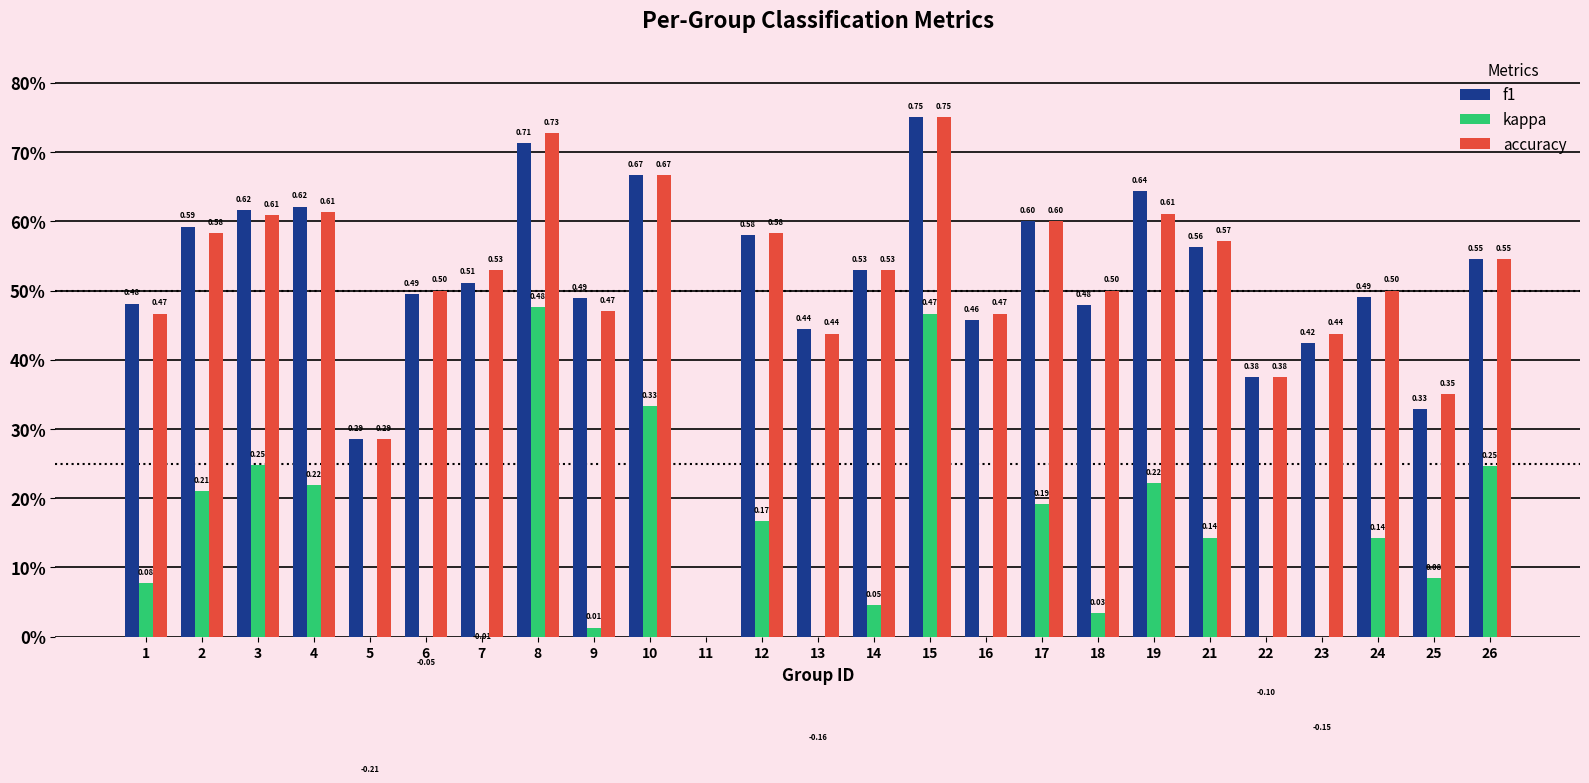

What is the value of the f1 bar at the 5th from the left?

0.3